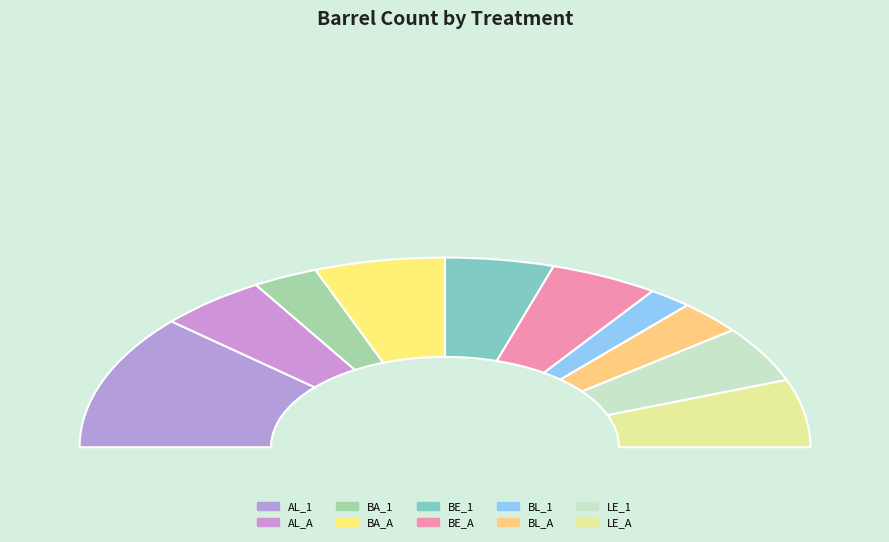

Is there a majority slice in this chart?

No